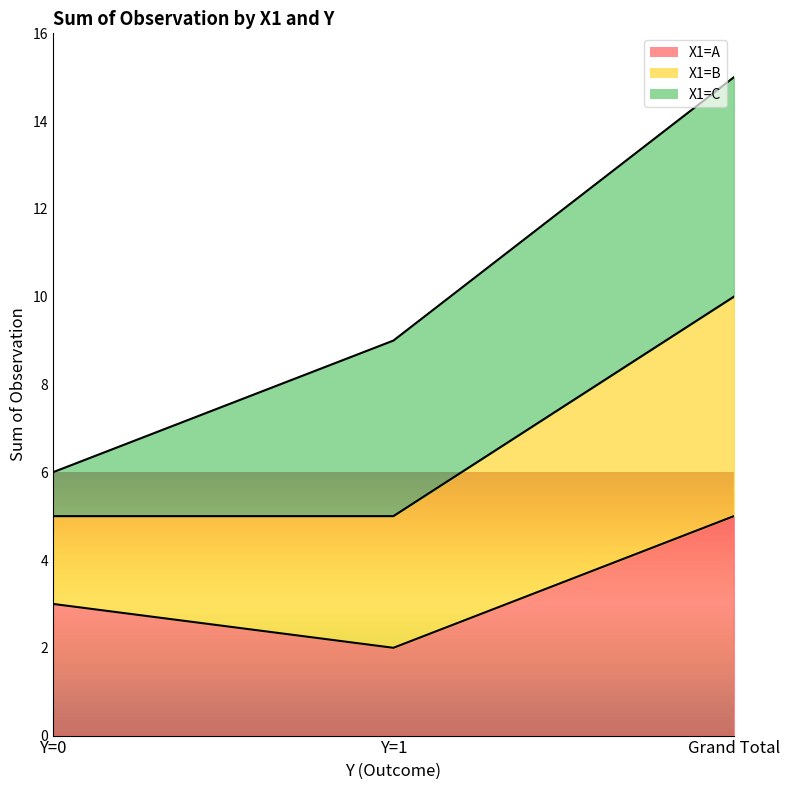

At which label does X1=A reach its minimum?

Y=1